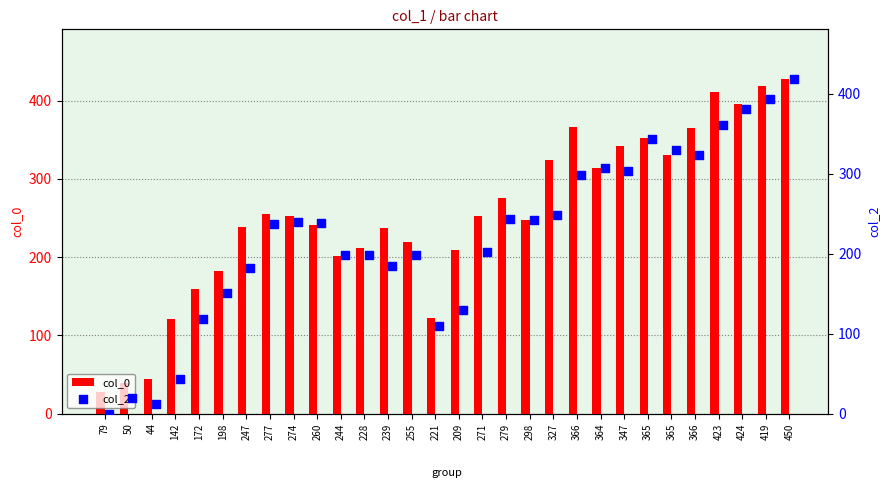

Which series reaches the maximum Y coordinate?

col_0